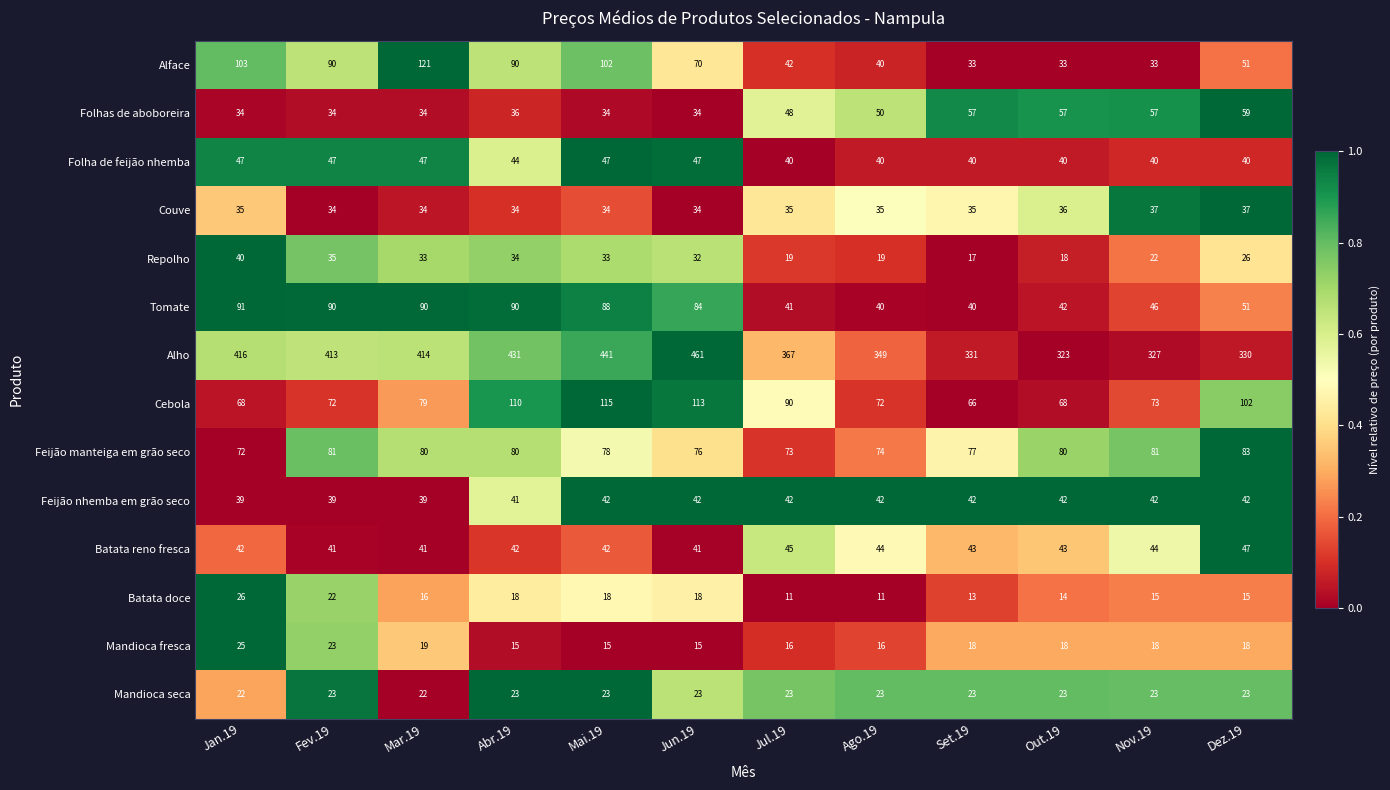

What is the difference between the highest and lowest values at Dez.19?

315